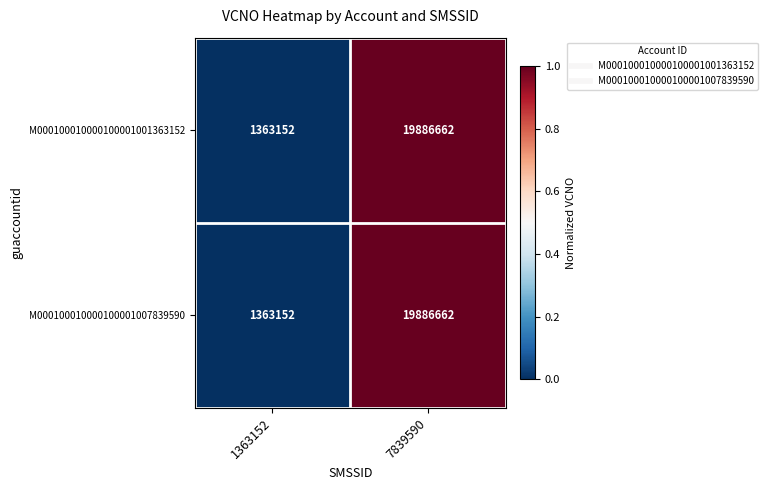

List the labels in order of M000100010000100001007839590 value, largest first.

7839590, 1363152